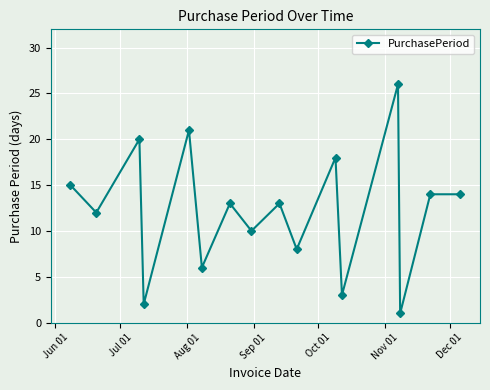

How many series are shown in this chart?

1